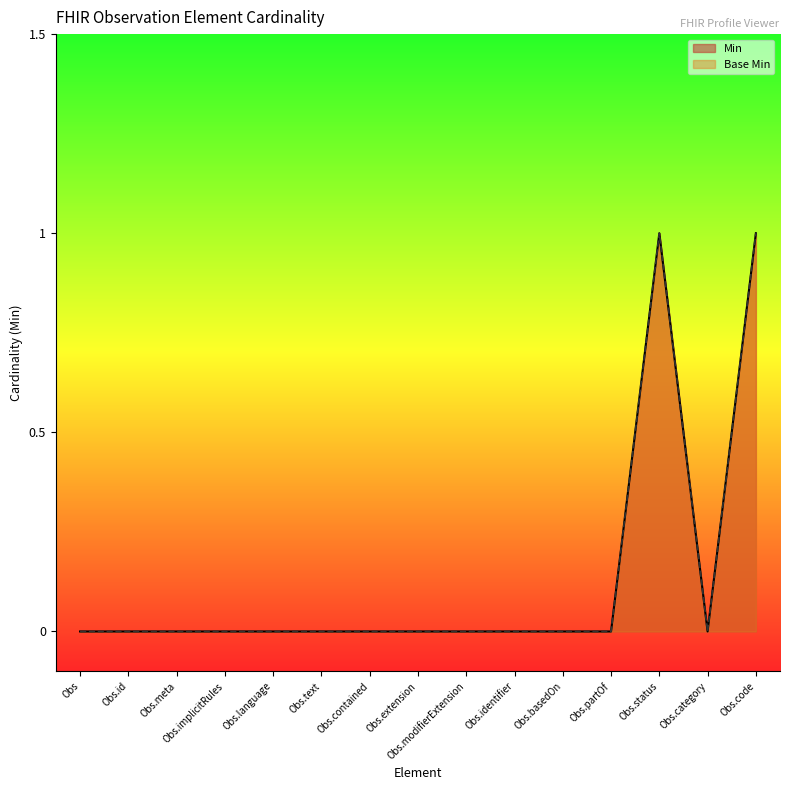

The Base Min series shows 0 at Obs.contained. True or false?

True